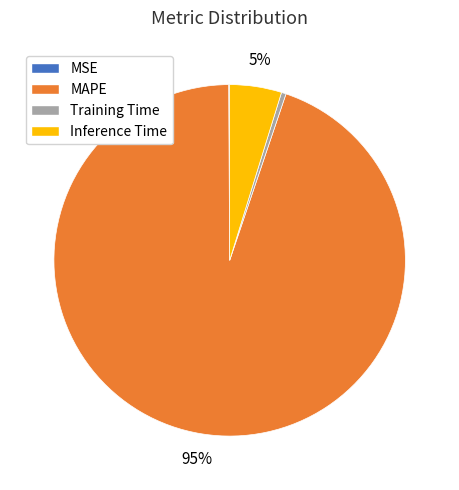

Is it true that Inference Time is 5% of the pie?

True